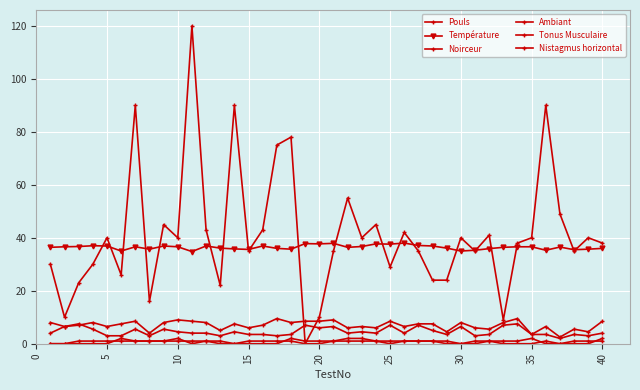

Reading left to right, transcribe all the data shown in this chart.

Pouls: 30.0	10.0	23.0	30.0	40.0	26.0	90.0	16.0	45.0	40.0	120.0	43.0	22.0	90.0	35.0	43.0	75.0	78.0	0.0	10.0	35.0	55.0	40.0	45.0	29.0	42.0	35.0	24.0	24.0	40.0	35.0	41.0	9.0	38.0	40.0	90.0	49.0	35.0	40.0	38.0
Température: 36.4	36.6	36.7	37.0	36.9	35.0	36.6	35.7	36.9	36.6	34.8	36.9	36.1	35.8	35.6	36.9	36.0	35.7	37.8	37.7	37.9	36.4	36.7	37.7	37.6	38.0	37.1	36.9	36.1	35.0	35.3	35.9	36.4	36.6	36.6	35.3	36.5	35.5	35.7	36.0
Noirceur: 8.0	6.5	7.0	8.0	6.5	7.5	8.5	4.0	8.0	9.0	8.5	8.0	5.0	7.5	6.0	7.0	9.5	8.0	8.5	8.5	9.0	6.0	6.5	6.0	8.5	6.5	7.5	7.5	4.5	8.0	6.0	5.5	8.0	9.5	3.5	6.5	2.5	5.5	4.5	8.5
Ambiant: 4.0	6.5	7.5	5.5	3.0	3.0	5.5	3.0	5.5	4.5	4.0	4.0	3.0	4.5	3.5	3.5	3.0	3.5	7.0	6.0	6.5	4.0	4.5	4.0	7.0	4.0	7.0	5.0	3.5	6.5	3.0	3.5	7.0	7.5	3.5	3.5	2.0	3.5	3.0	4.0
Tonus Musculaire: 0.0	0.0	0.0	0.0	0.0	2.0	1.0	1.0	1.0	2.0	0.0	1.0	0.0	0.0	0.0	0.0	0.0	2.0	1.0	1.0	1.0	2.0	2.0	1.0	0.0	1.0	1.0	1.0	1.0	0.0	0.0	1.0	1.0	1.0	2.0	0.0	0.0	0.0	0.0	2.0
Nistagmus horizontal: 0.0	0.0	1.0	1.0	1.0	1.0	1.0	1.0	1.0	1.0	1.0	1.0	1.0	0.0	1.0	1.0	1.0	1.0	0.0	0.0	1.0	1.0	1.0	1.0	1.0	1.0	1.0	1.0	0.0	0.0	1.0	1.0	0.0	0.0	0.0	1.0	0.0	1.0	1.0	1.0